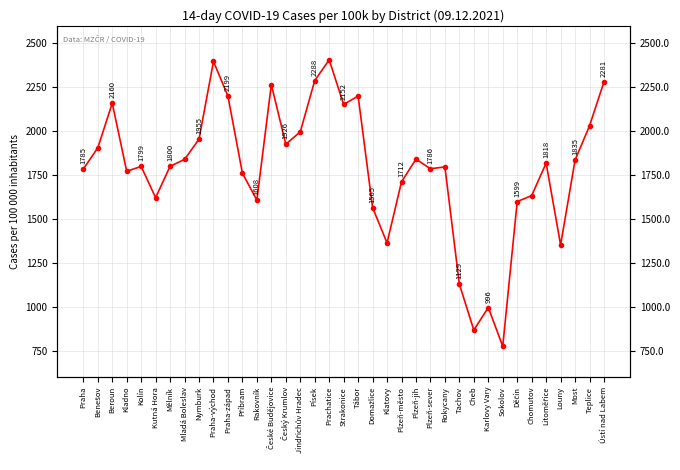

What is the difference between the maximum and minimum values?

1631.7